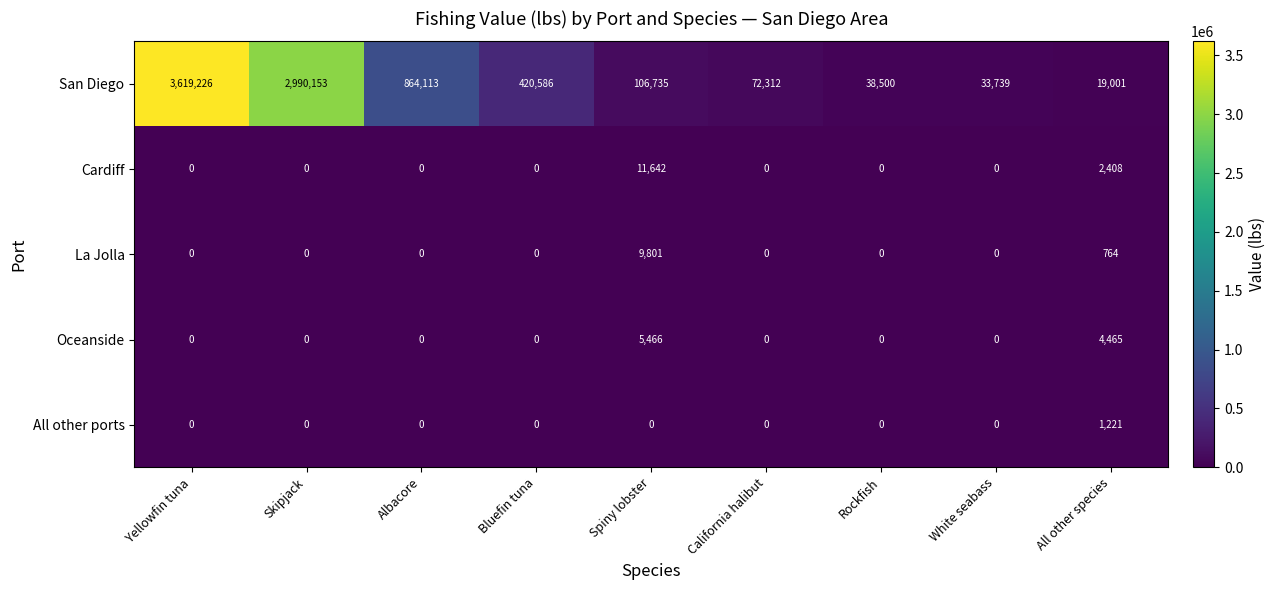

What is the approximate value of Cardiff at All other species, to the nearest 100?

2400